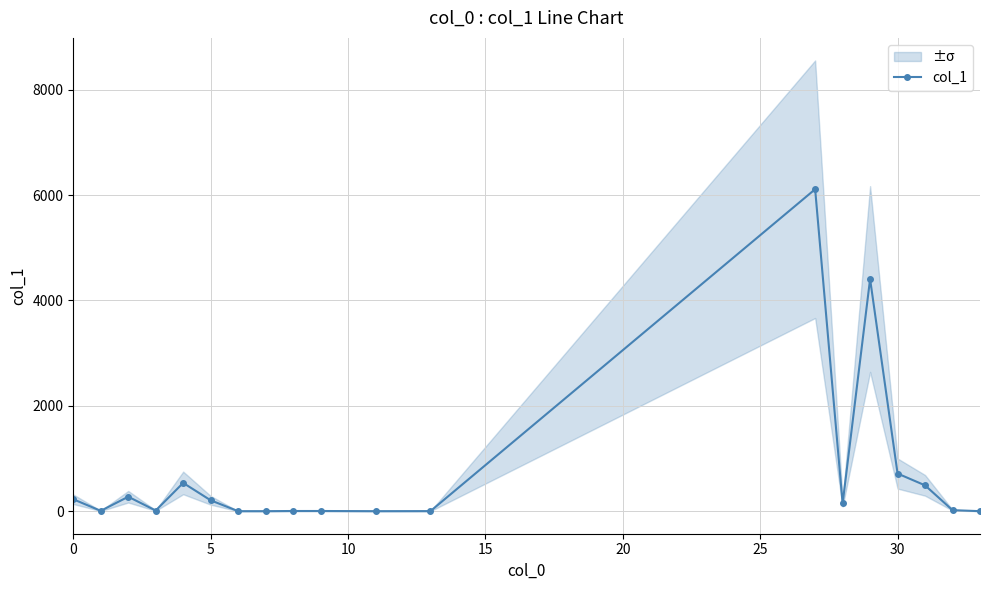

True or false: there are more than 1 points higher than both neighbors.

True